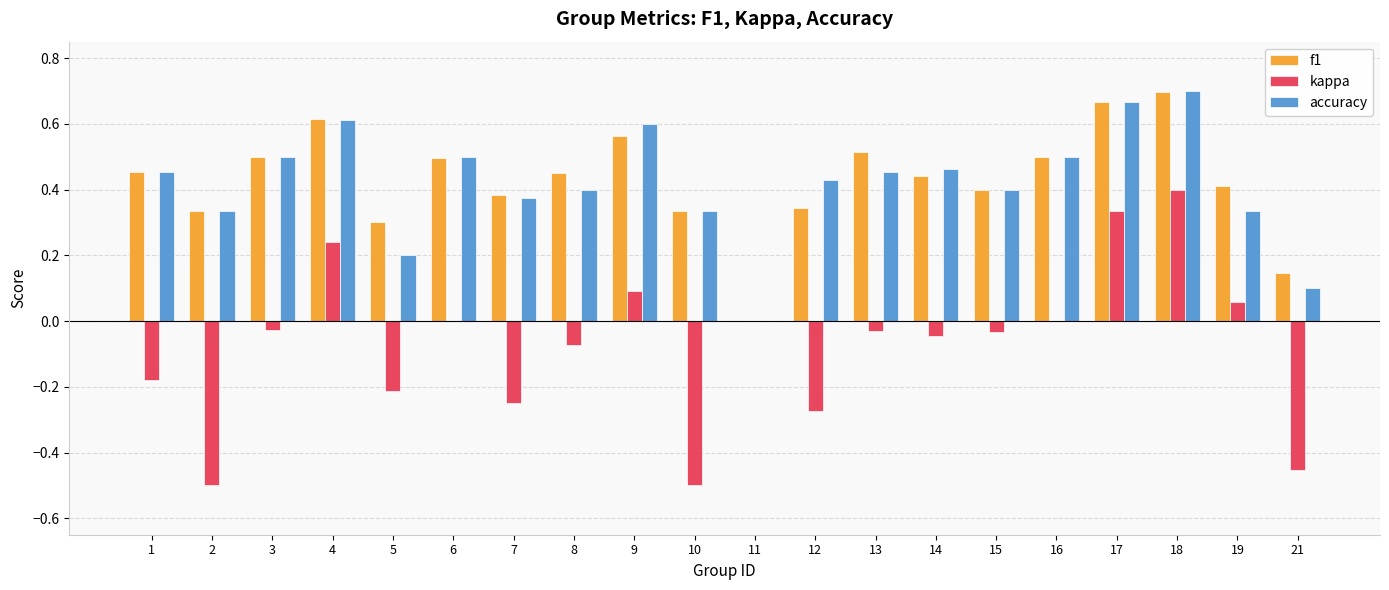

How many accuracy values are between 0 and 1?

20